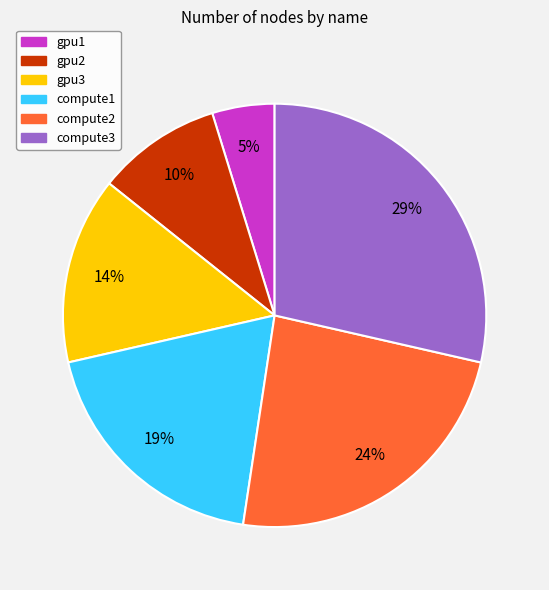

What is the ratio of the value at compute3 to the value at compute1?

1.5